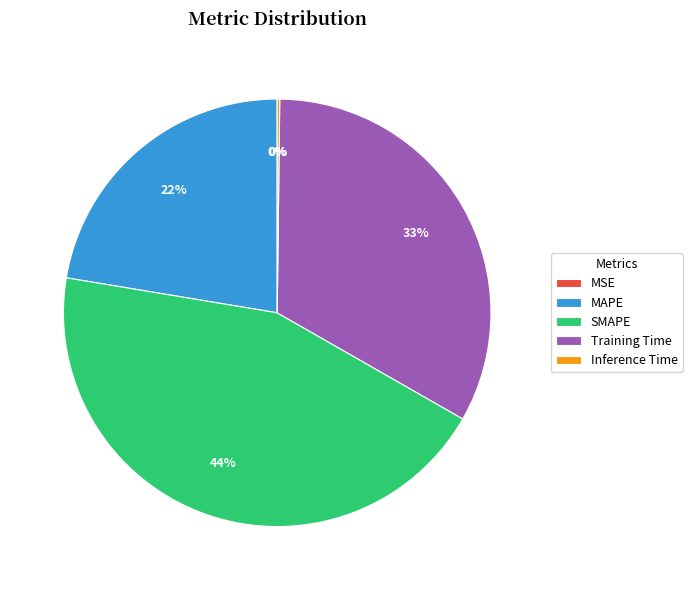

Is it true that Training Time is 33% of the pie?

True